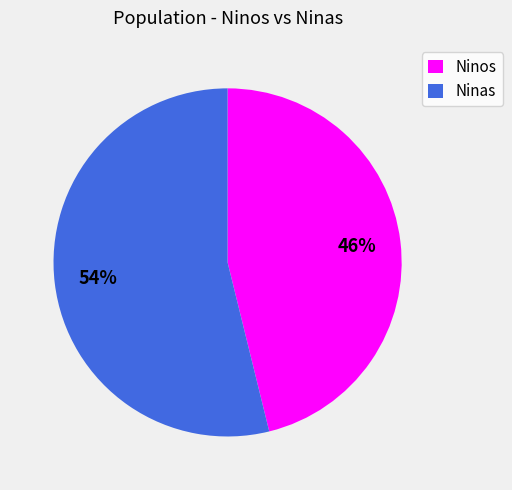

Is the sum of Ninas and Ninos greater than half?

Yes